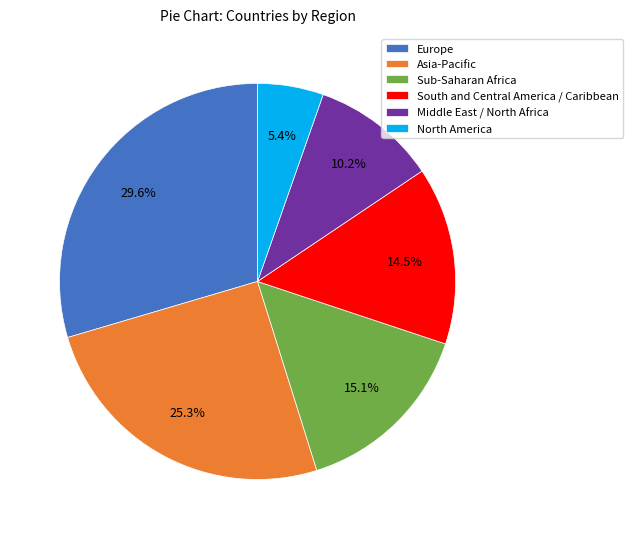

What is the ratio of the value at Middle East / North Africa to the value at Europe?

0.3